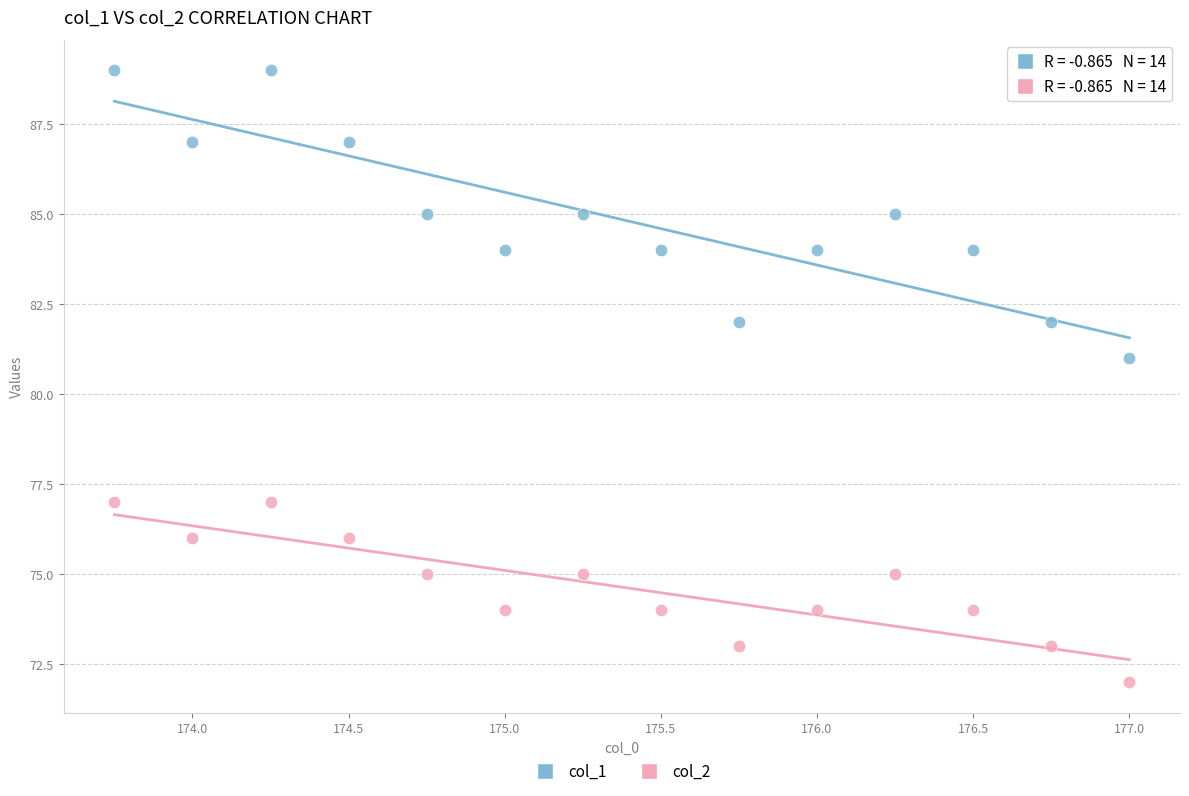

Across all series, what Y value is closest to 80?

81